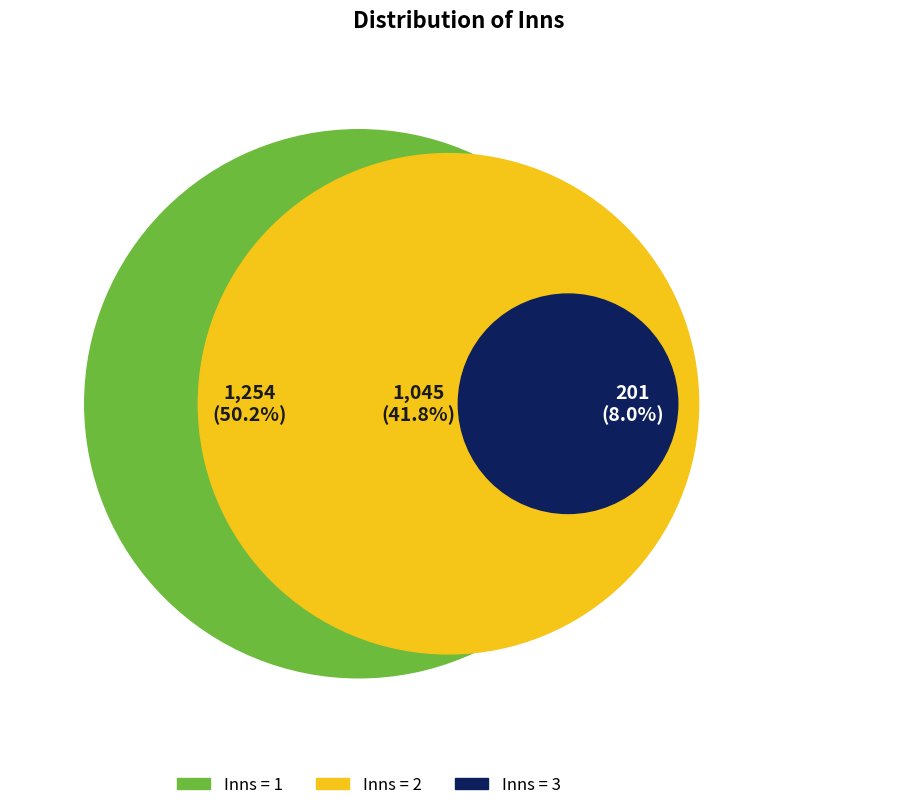

Which slice represents more than half of the pie?

1